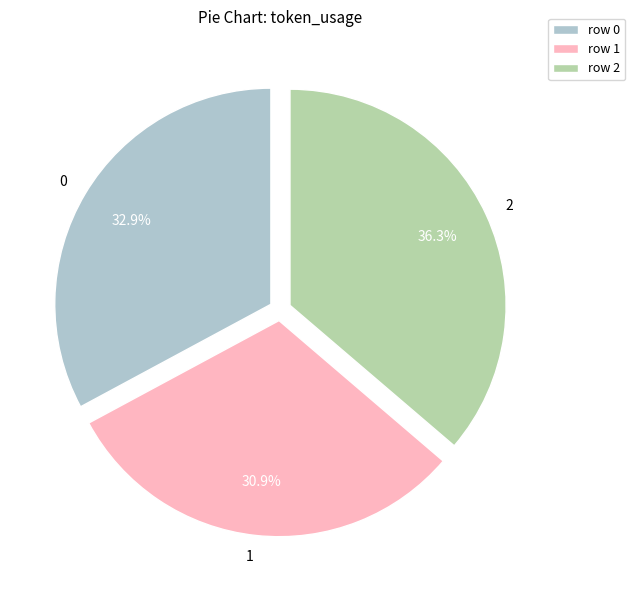

Rank the categories by value from highest to lowest.

2, 0, 1